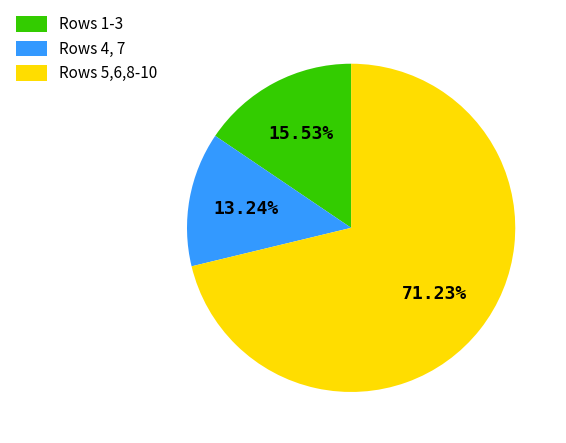

Combined, do Rows 1-3 and Rows 4, 7 account for over 50%?

No